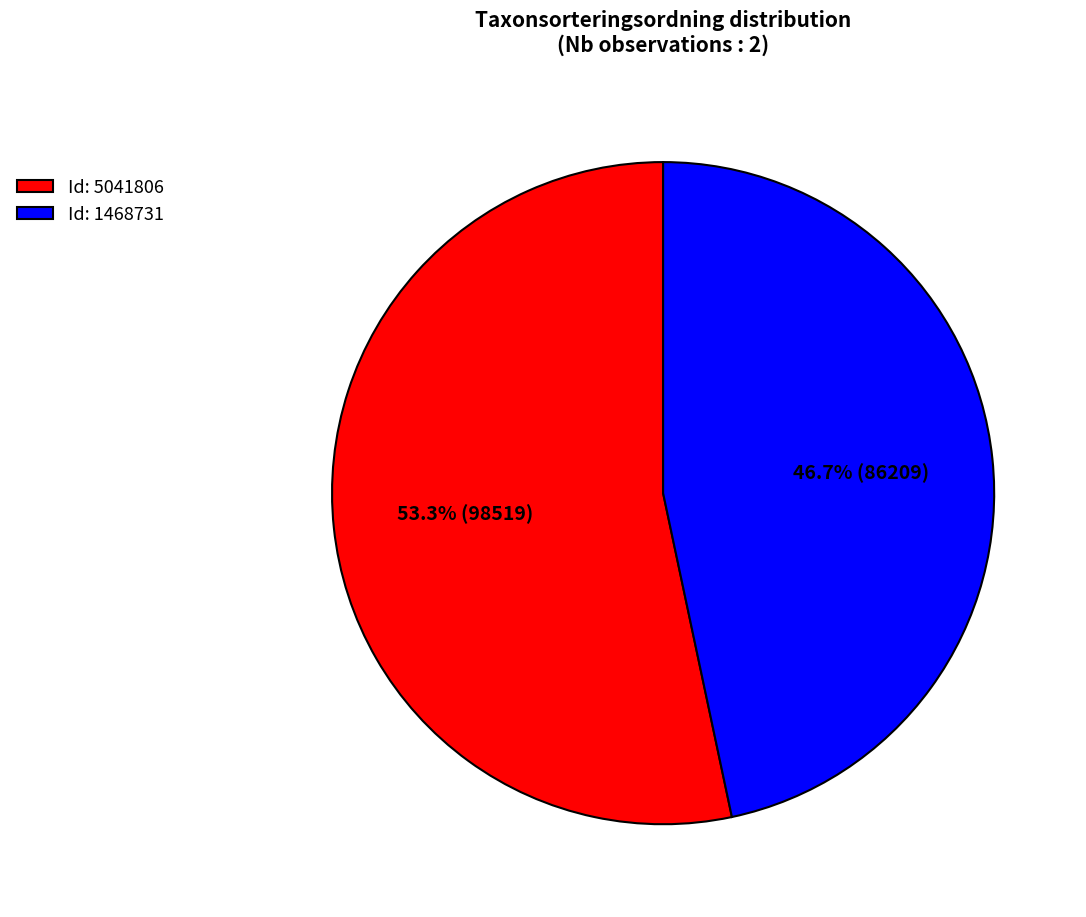

Between Id: 5041806 and Id: 1468731, which is larger?

Id: 5041806